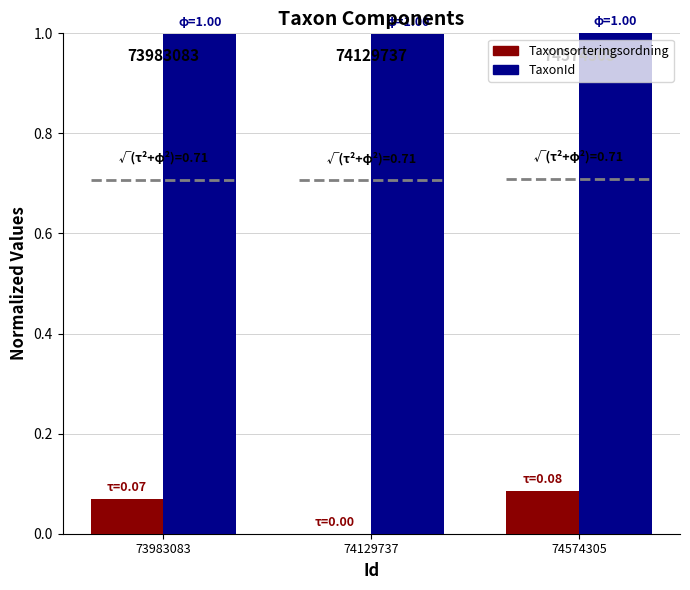

The TaxonId series shows 1.0 at 74574305. True or false?

True